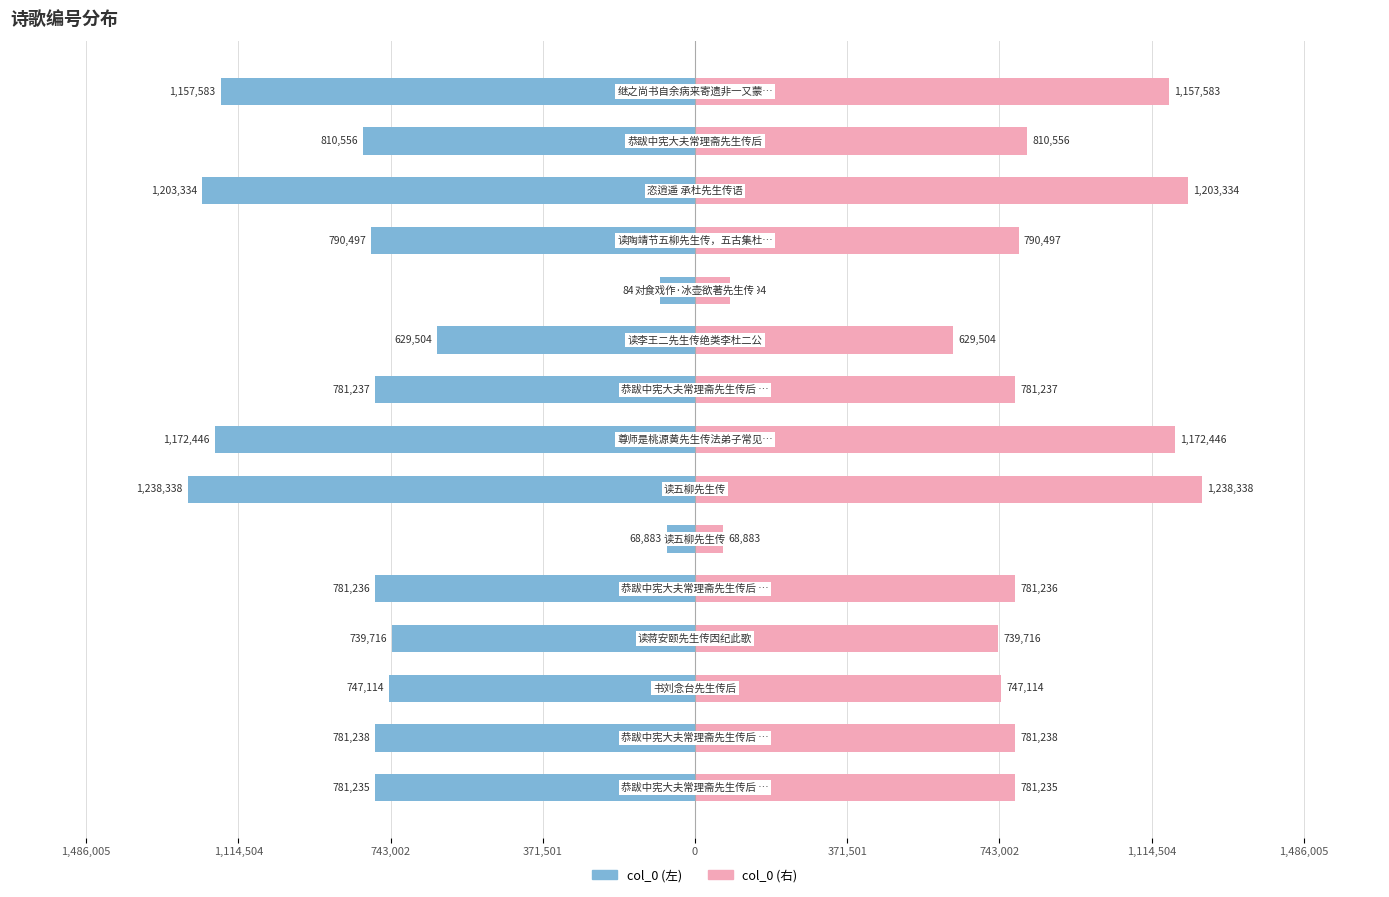

How many bars are there in total?

30